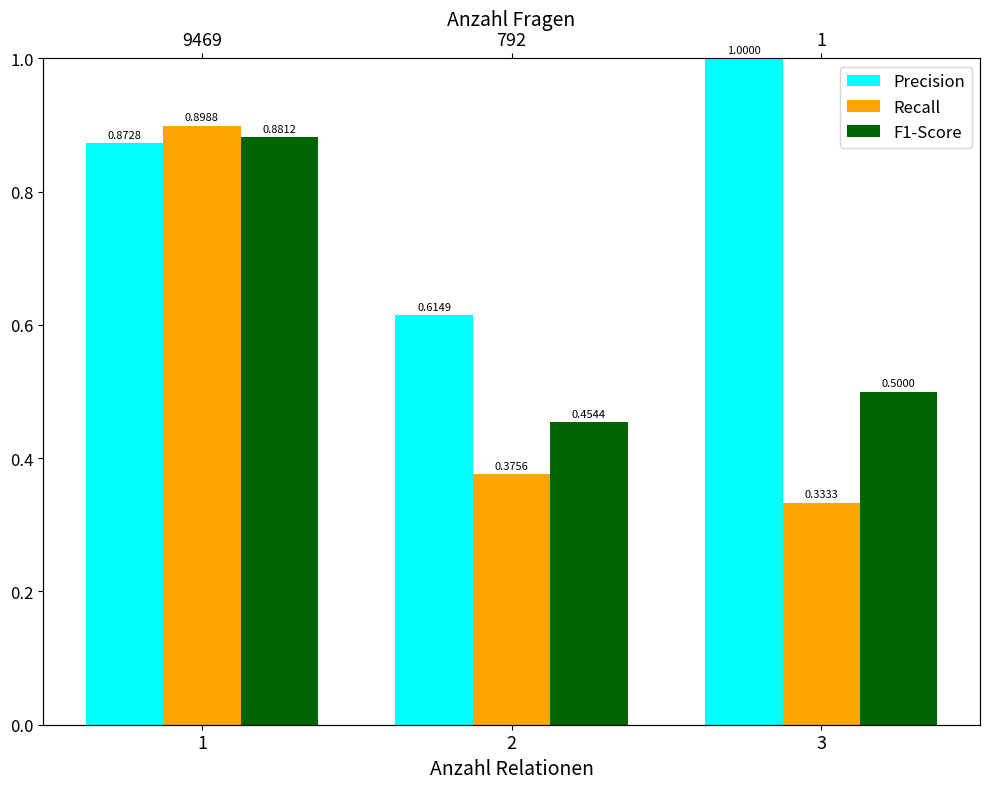

How many bars are there in each group?

3